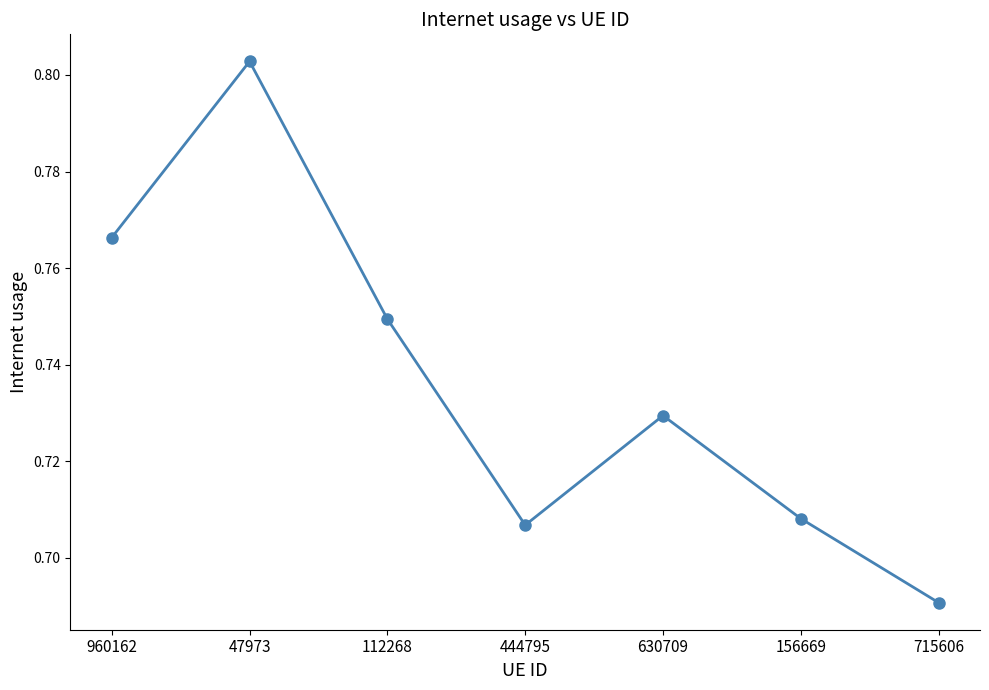

What is the difference between the maximum and second lowest values?

0.1